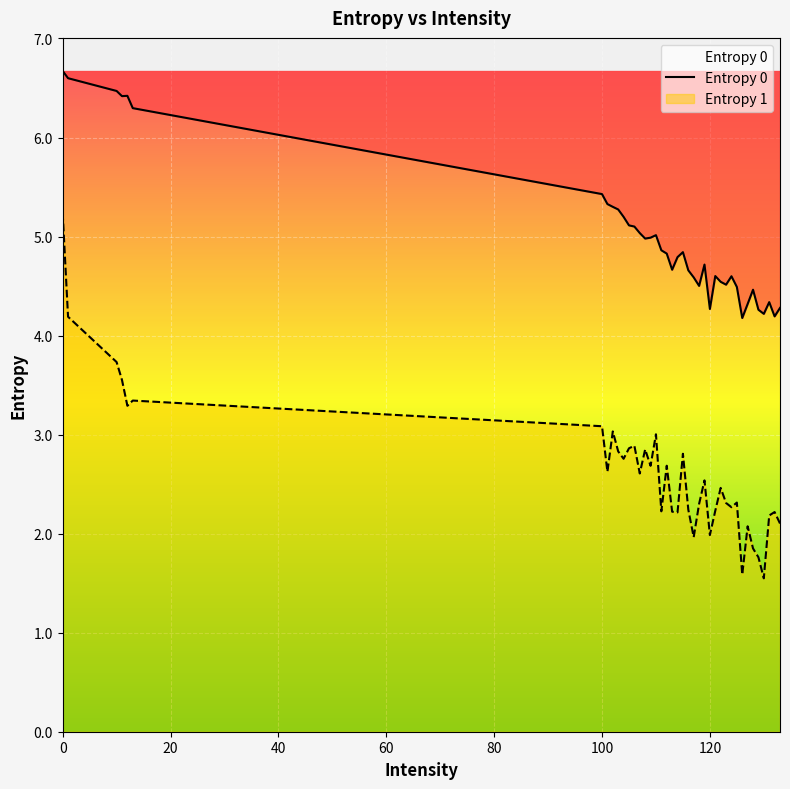

Reading left to right, list all the values displayed in this chart.

6.7	6.6	6.5	6.4	6.4	6.3	5.4	5.3	5.3	5.3	5.2	5.1	5.1	5.0	5.0	5.0	5.0	4.9	4.8	4.7	4.8	4.8	4.7	4.6	4.5	4.7	4.3	4.6	4.5	4.5	4.6	4.5	4.2	4.3	4.5	4.3	4.2	4.3	4.2	4.3